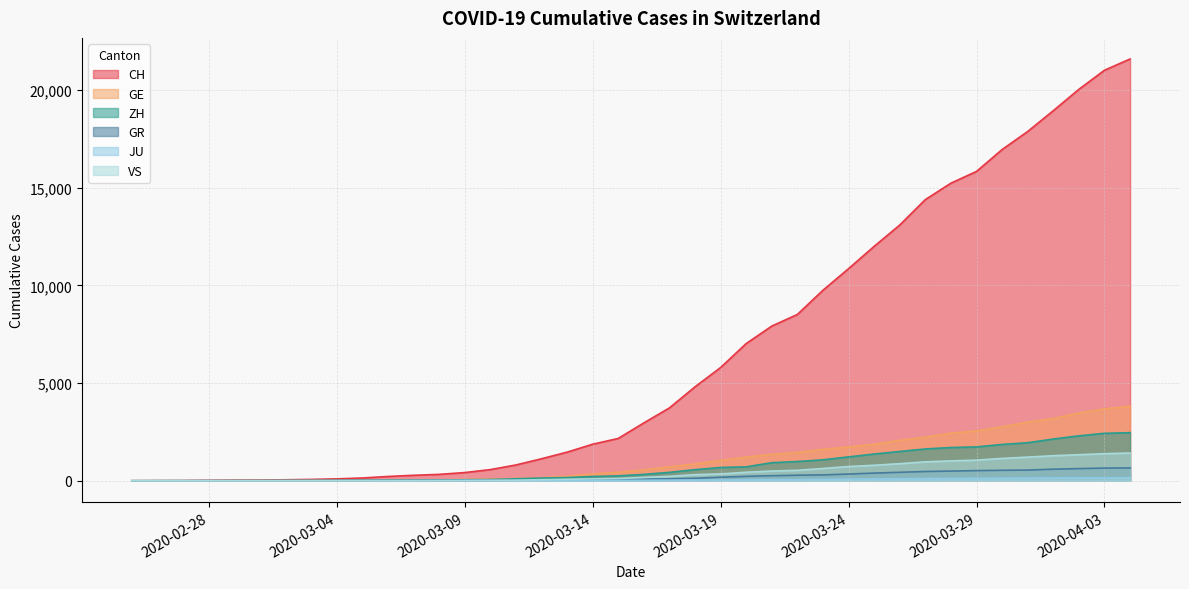

What is the total value across all series at 2020-03-18?

6710